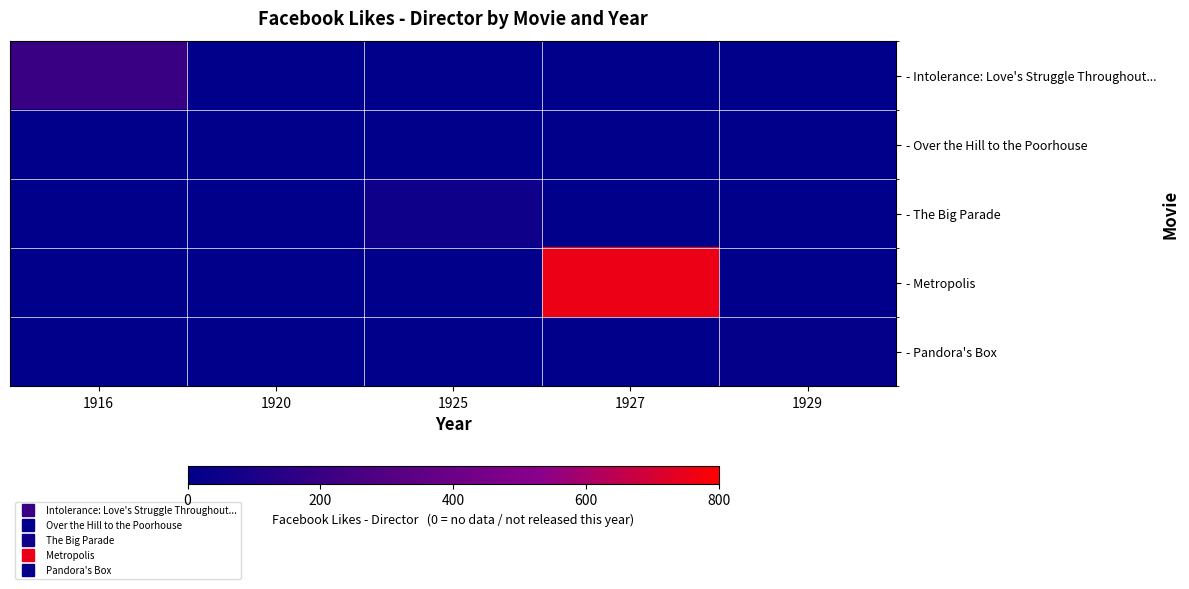

Between 1916 and 1927, which series saw the biggest shift?

- Metropolis